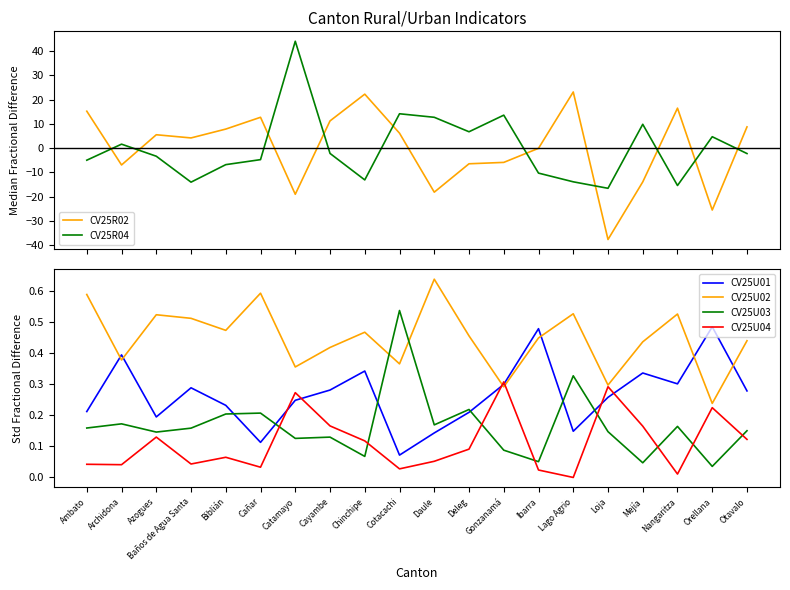

How many positive values does the CV25R02 series have?

11